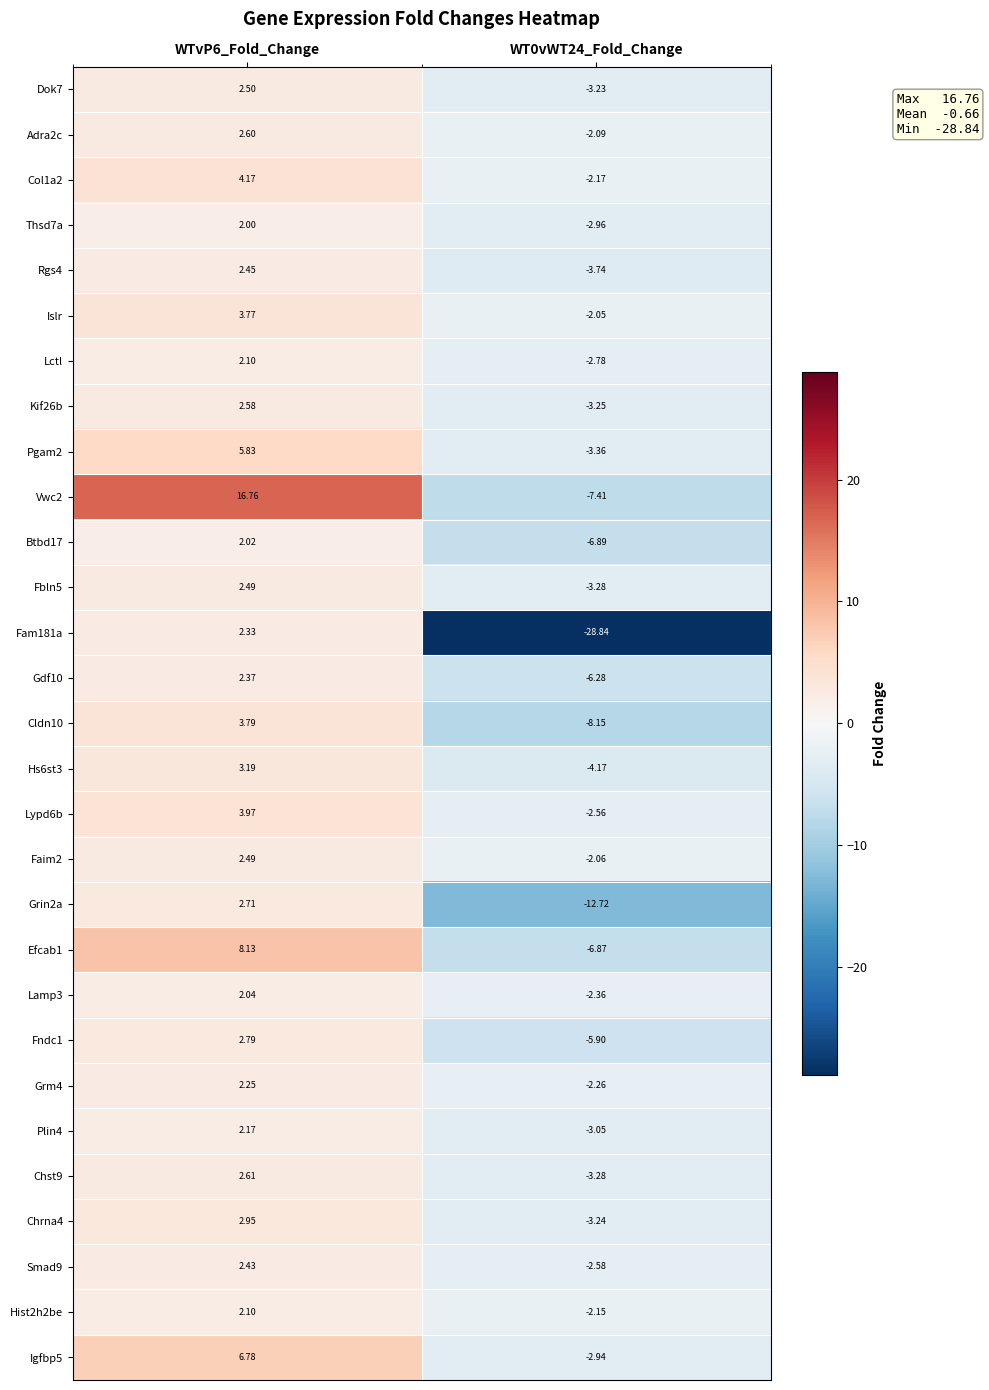

Is the value of Hist2h2be at WTvP6_Fold_Change greater than the value of Cldn10 at WTvP6_Fold_Change?

No